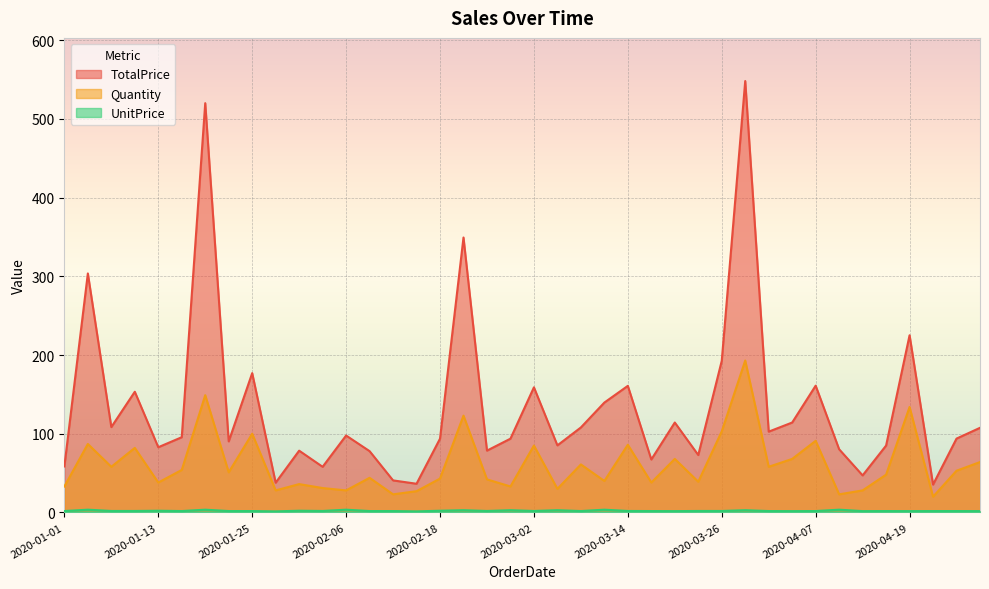

How many values in the TotalPrice series exceed 95?

20